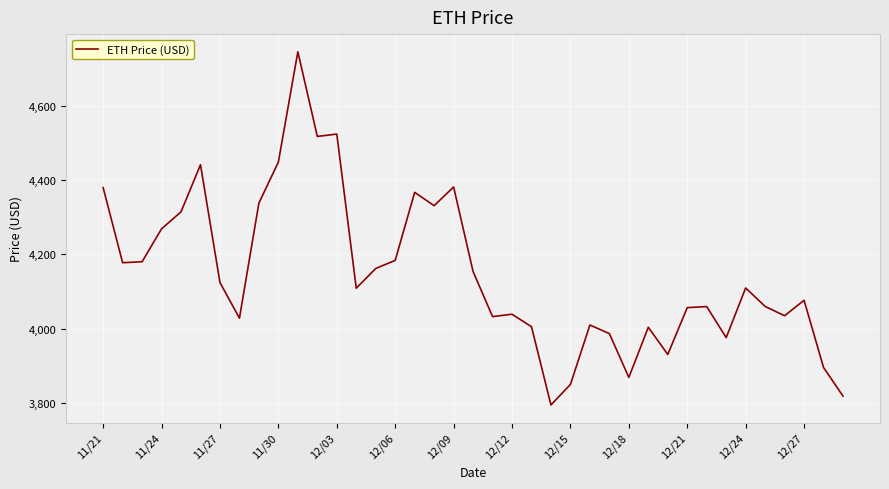

What is the greatest value displayed?

4746.4